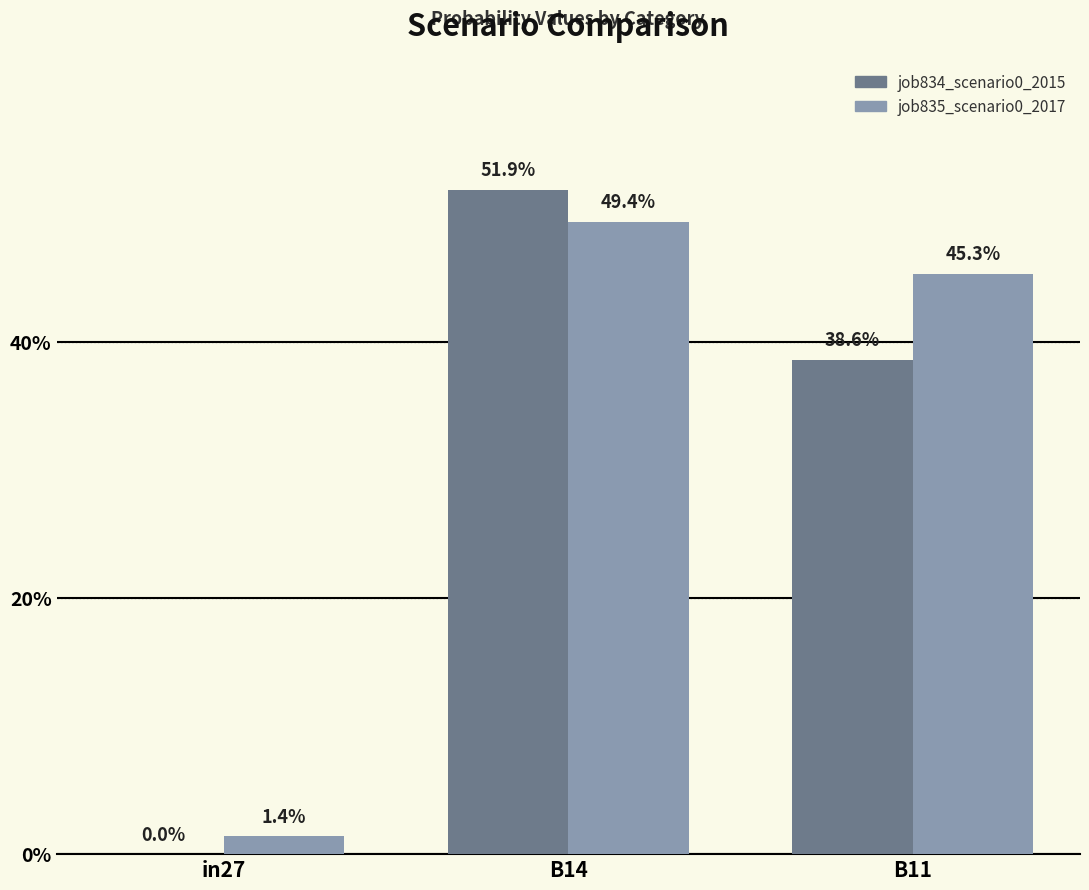

What is the total value across all series at B14?

1.0